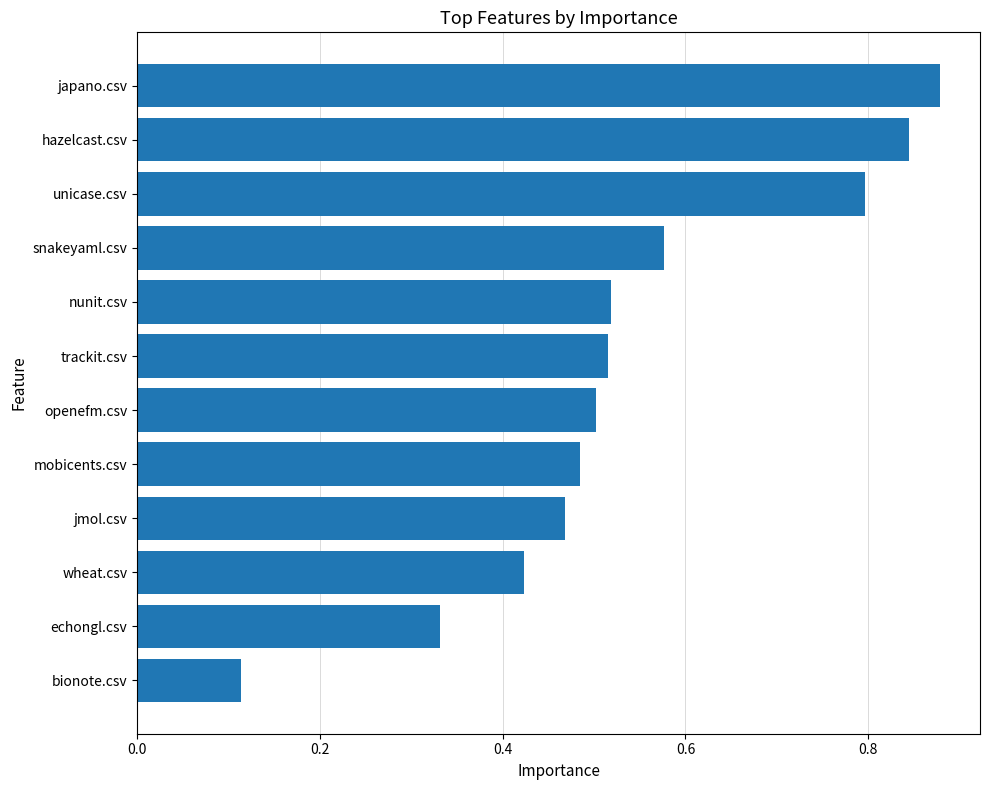

How many values are between 0 and 1?

12